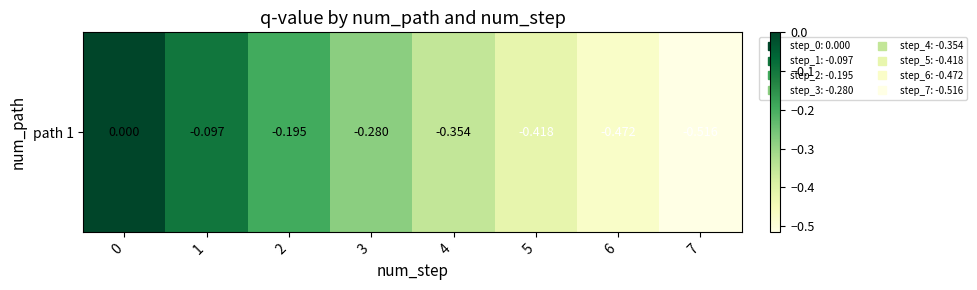

Reading left to right, what are all the values shown in this chart?

0=0.0	1=-0.1	2=-0.2	3=-0.3	4=-0.4	5=-0.4	6=-0.5	7=-0.5